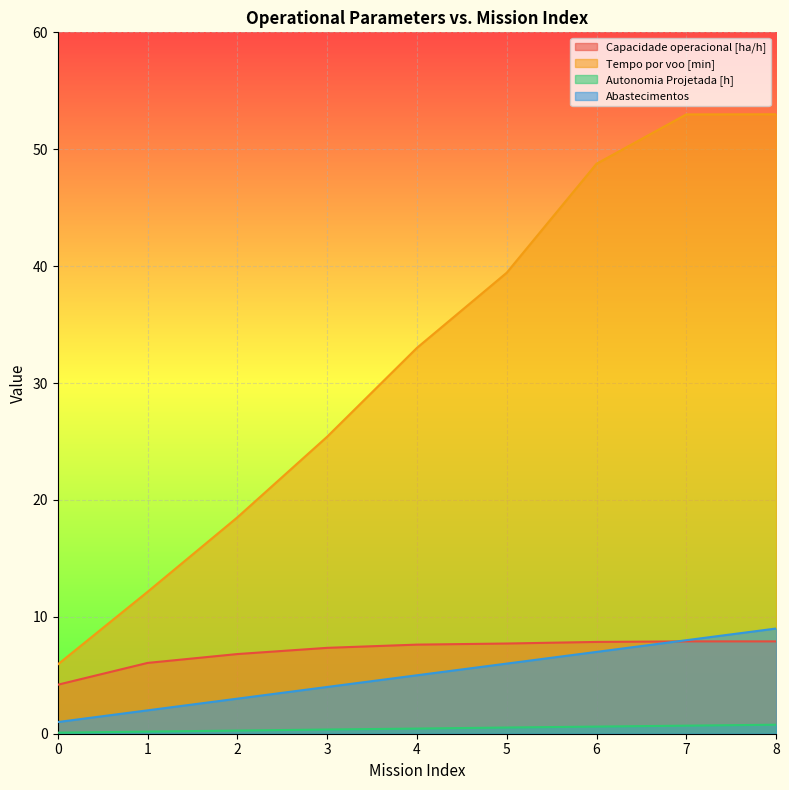

What is the difference between the highest and lowest values at 2?

18.2